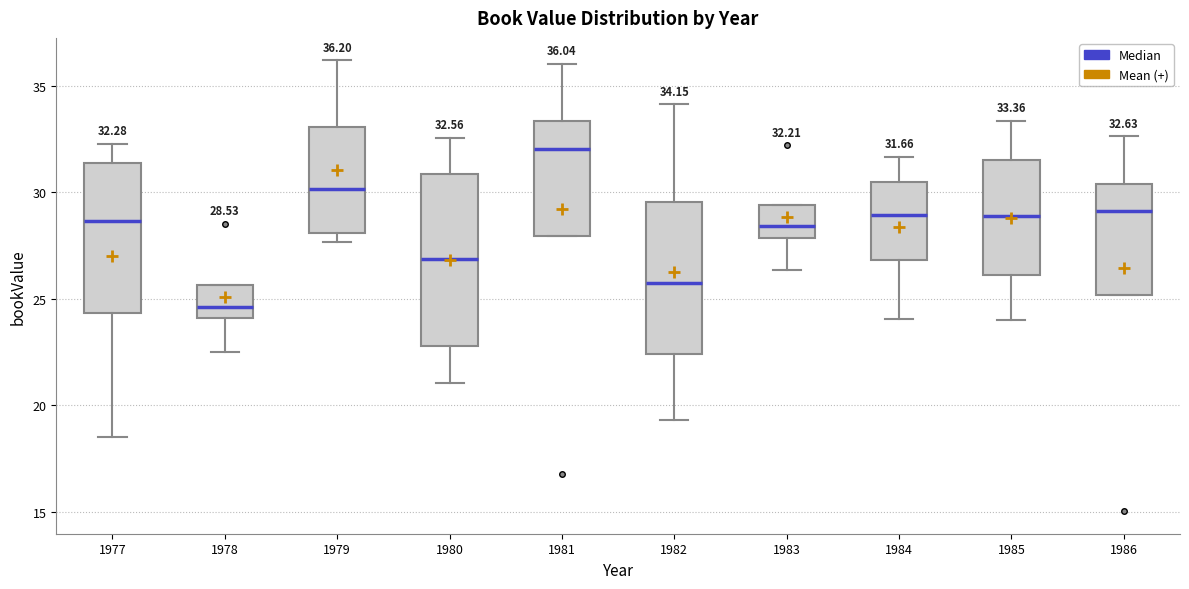

Which box's median line is the highest?

1981